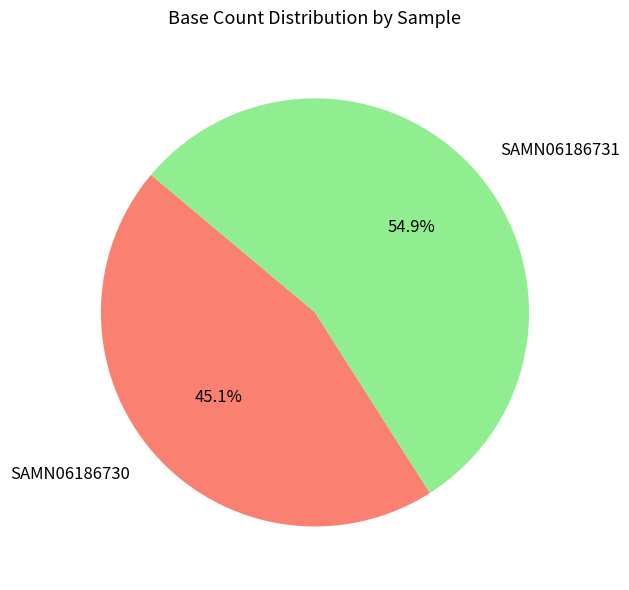

To the nearest percent, what is the combined percentage of SAMN06186731 and SAMN06186730?

100%